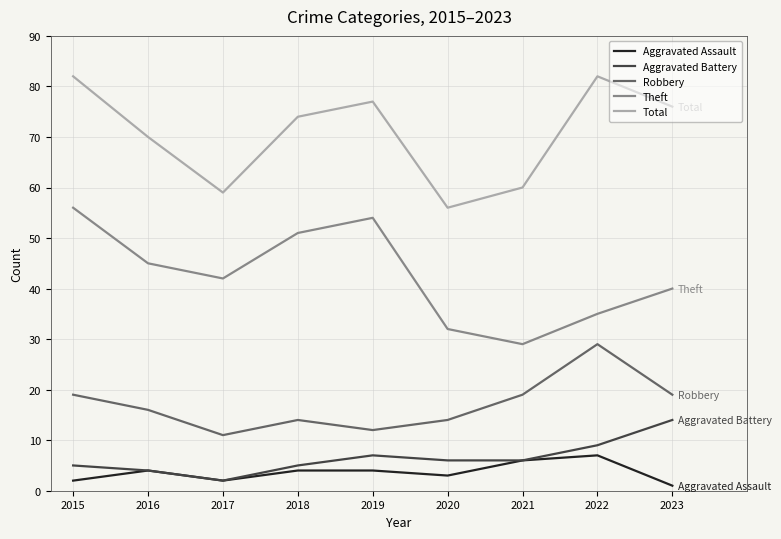

Where does the Aggravated Battery series first go above 6?

2019